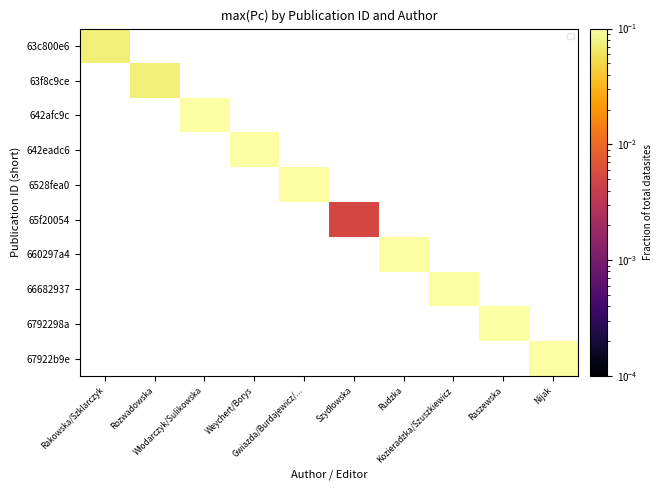

Count the number of categories in the chart.

10